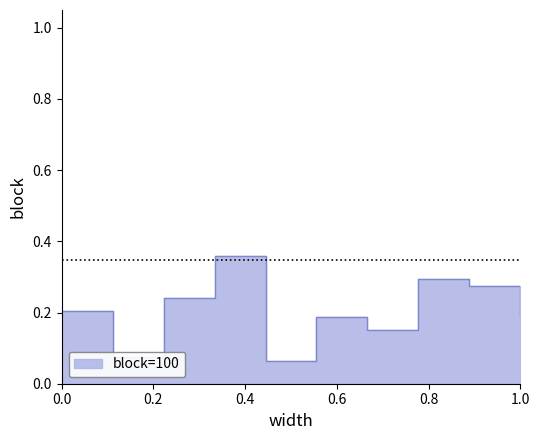

Reading left to right, list all the values displayed in this chart.

0.2	0.1	0.2	0.4	0.1	0.2	0.2	0.3	0.3	0.2